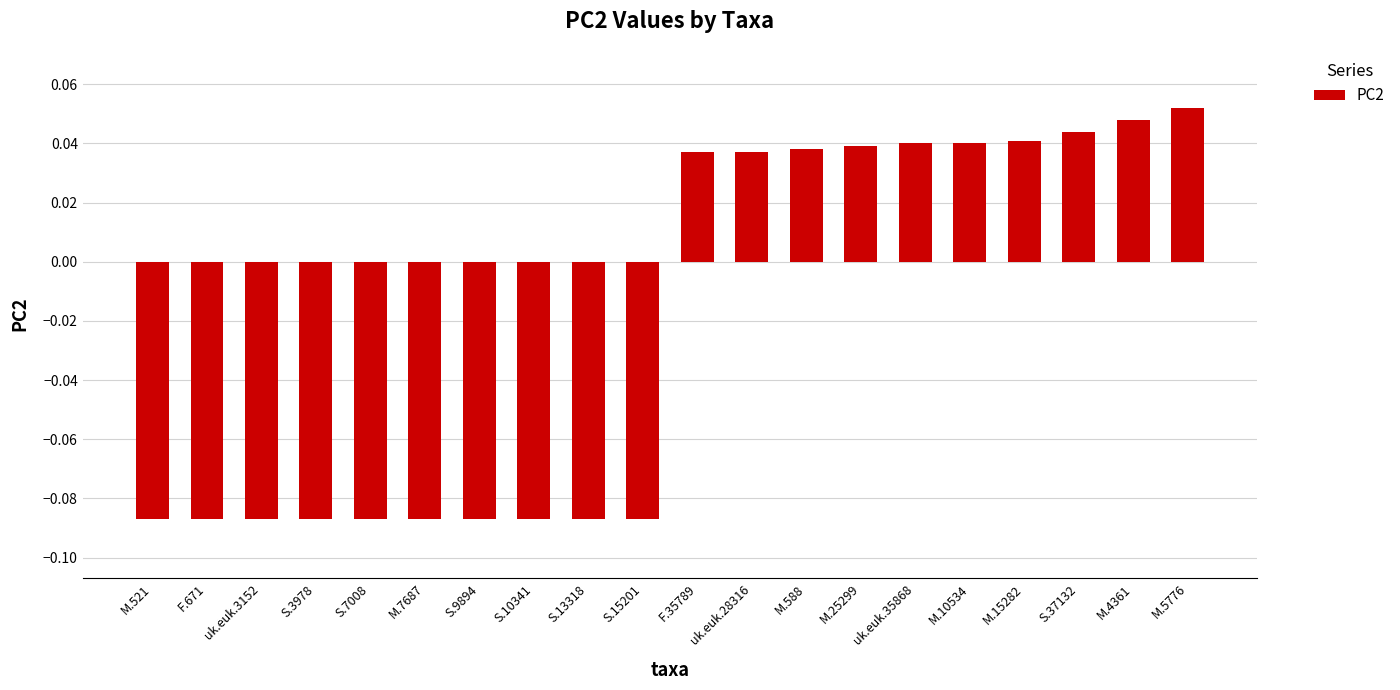

The value at M.5776 is 0.0. True or false?

False